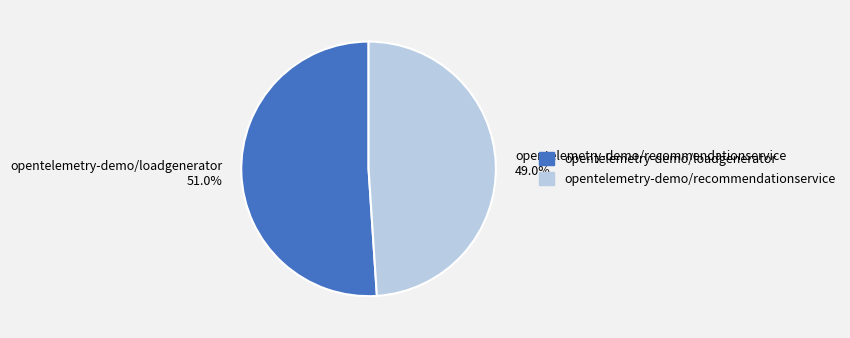

Does any single category account for the majority?

Yes